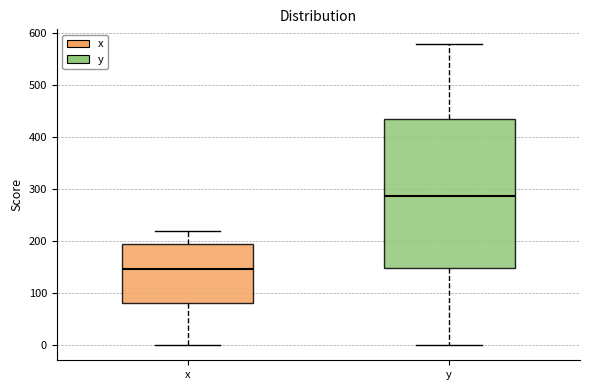

Where is the lower edge of the box for x on the y-axis? The values are not printed on the chart, so give them approximately, as read against the axis.

80